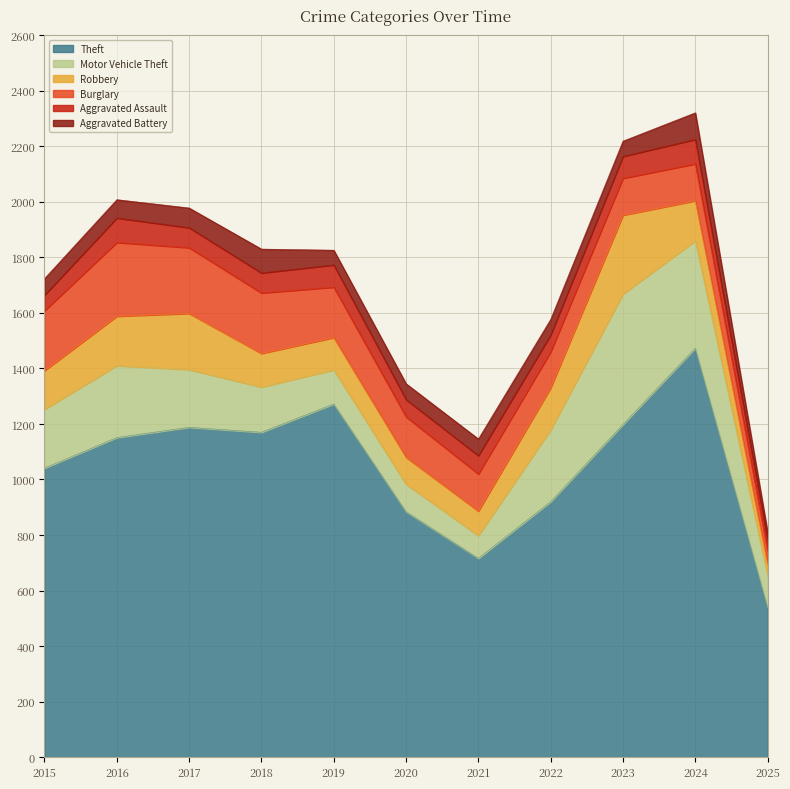

How many data points in Motor Vehicle Theft are less than 208?

5